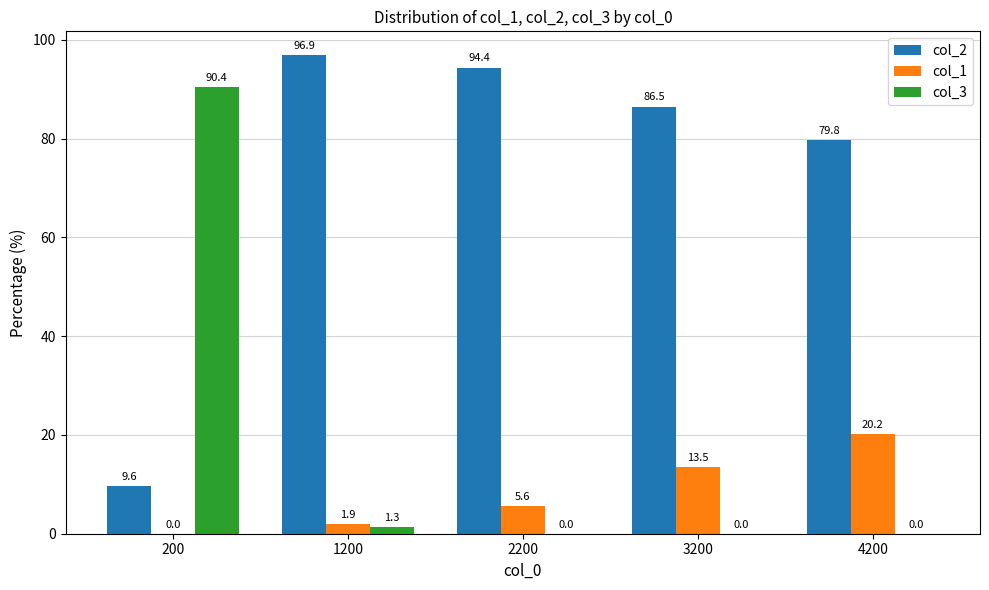

Which series changed the most between 200 and 3200?

col_3